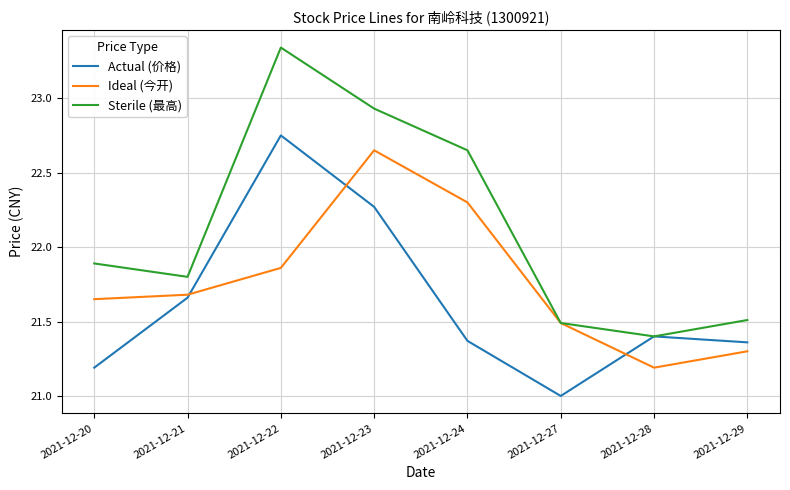

Which series has the largest total across all categories?

Sterile (最高)